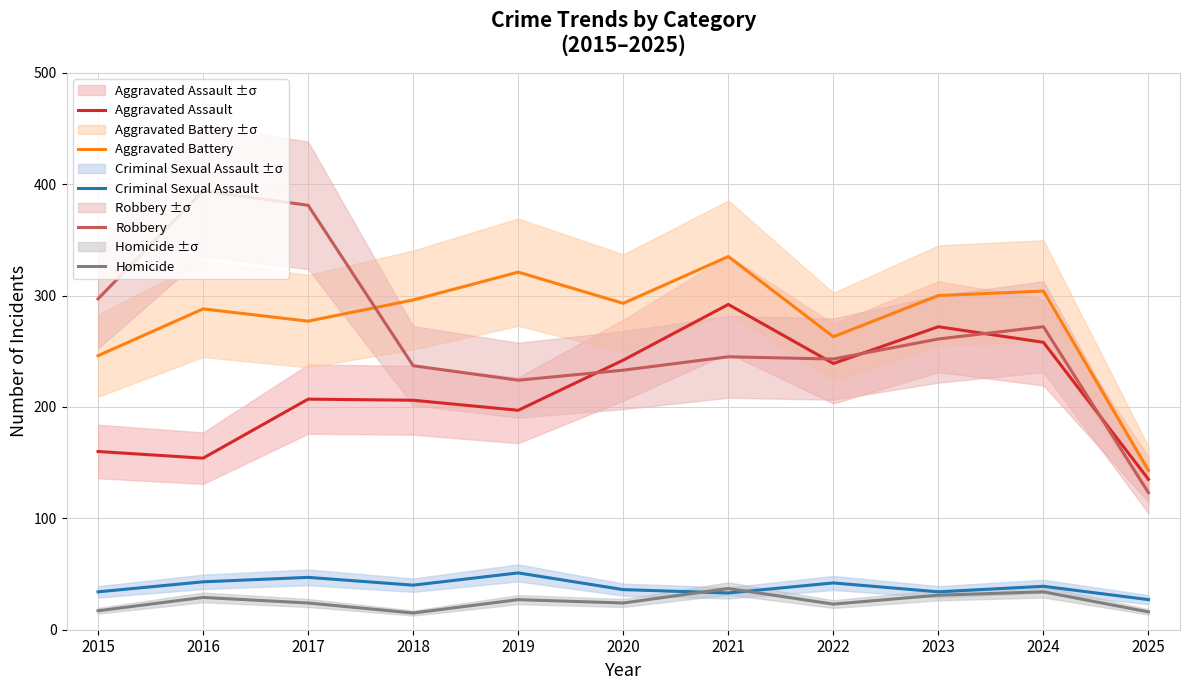

Which series ends up on top after the final intersection of Aggravated Assault and Robbery?

Aggravated Assault